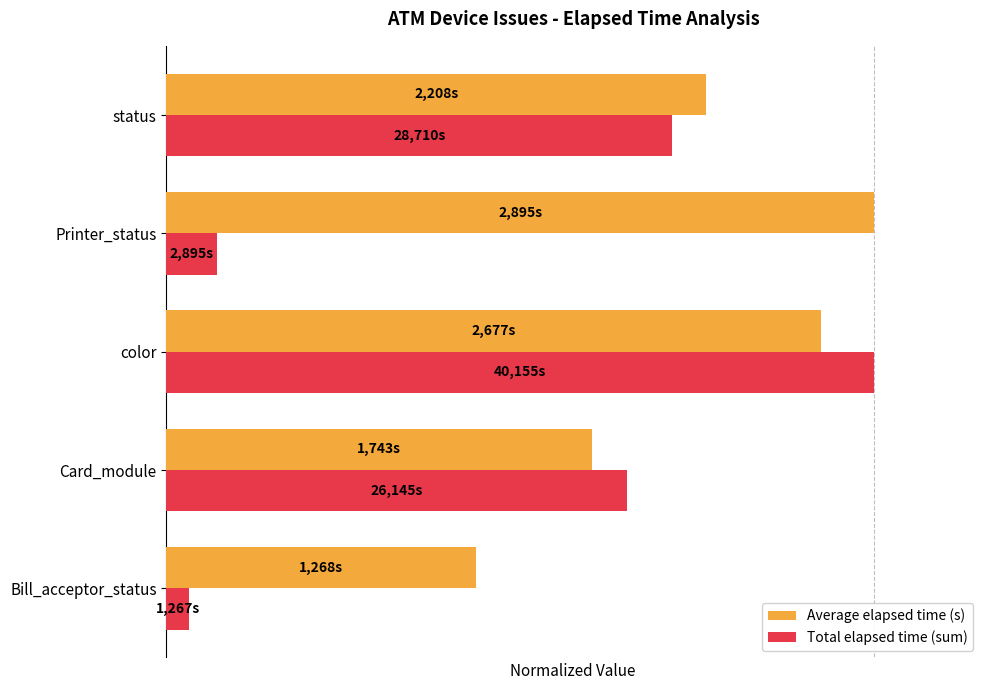

What is the lowest value of the Average elapsed time (s) series?

0.4